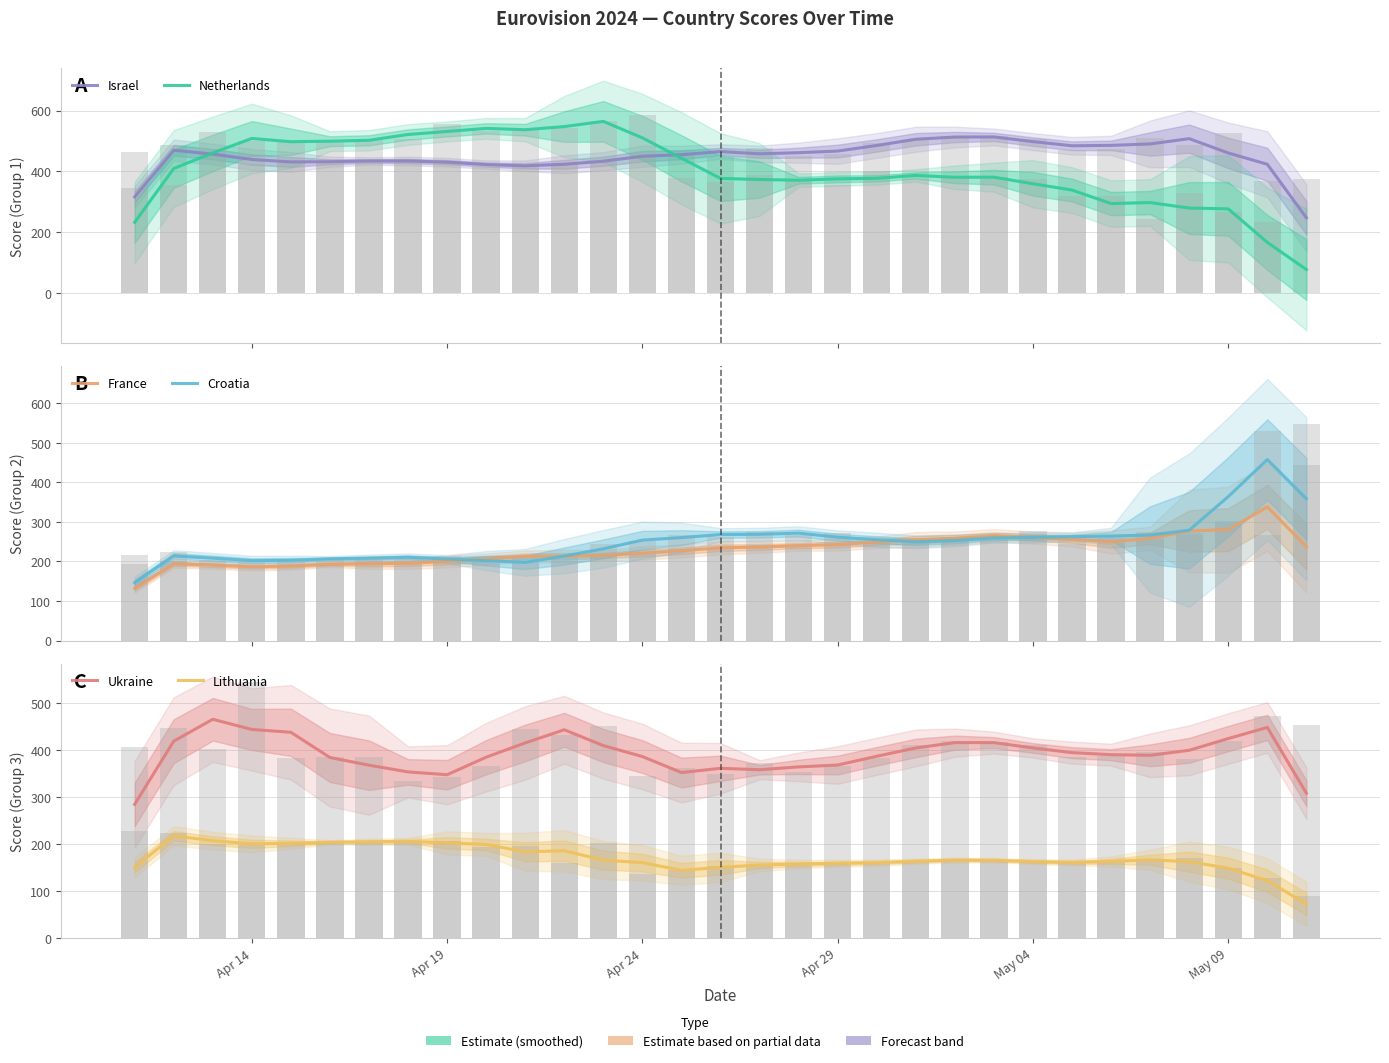

How many data points in Croatia are above 253?

16